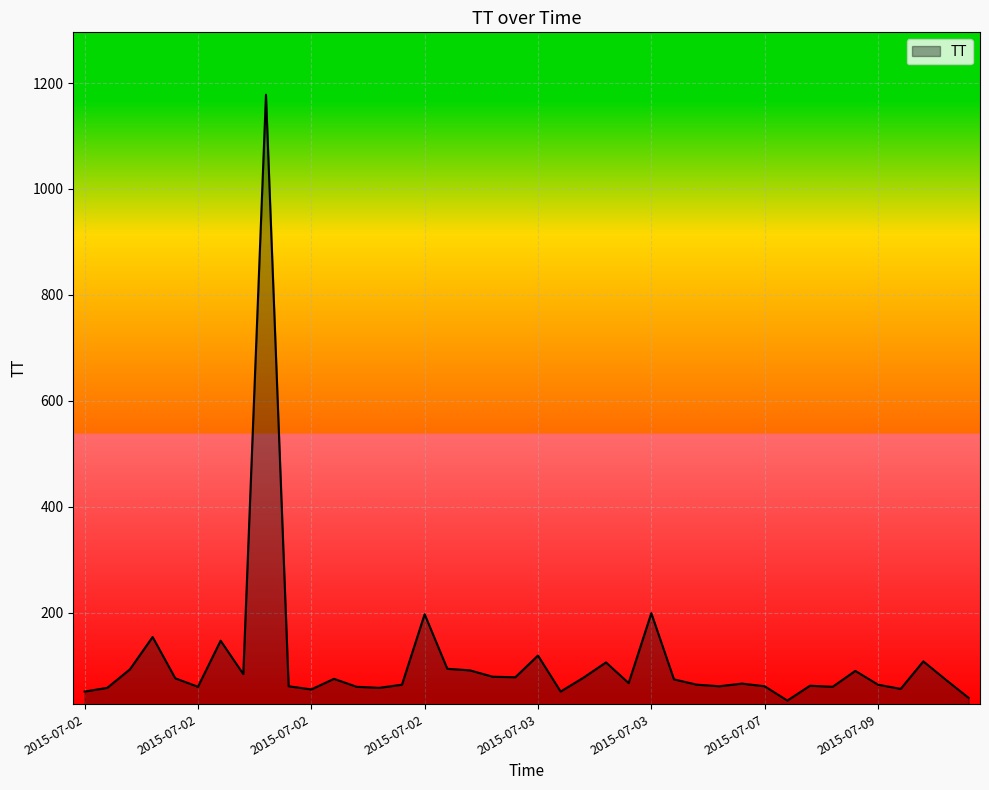

What is the smallest value displayed?

34